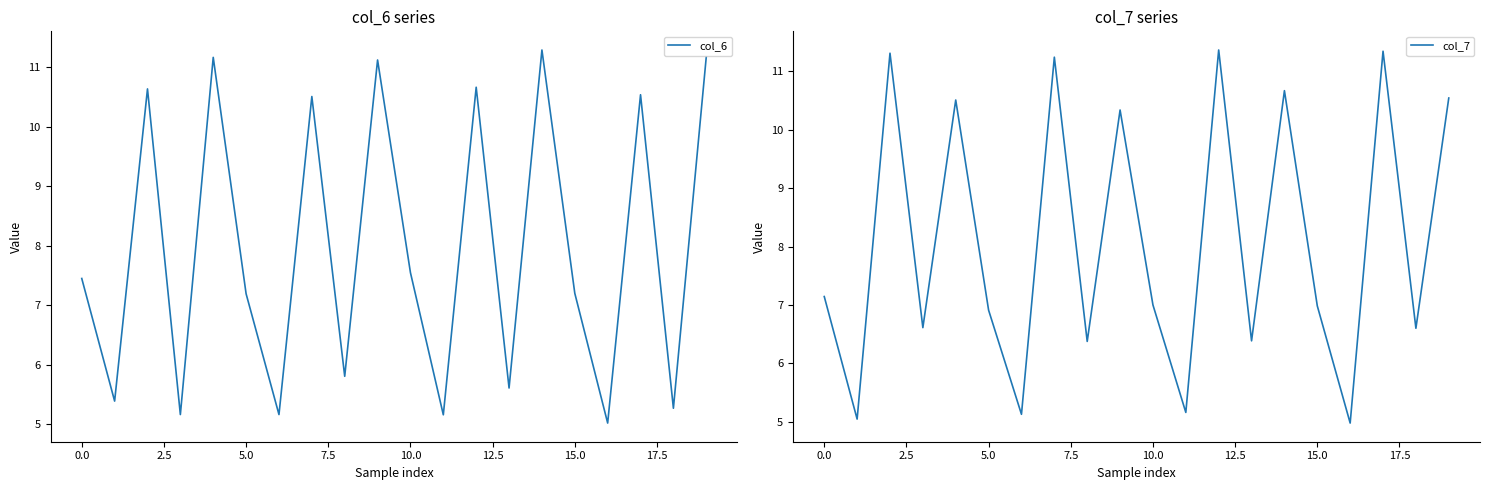

At which category is the sum across all series the highest?

12